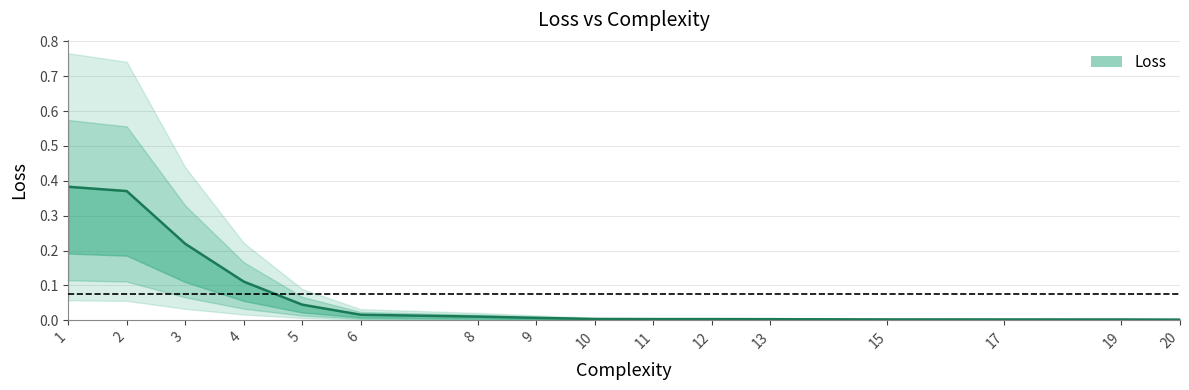

At which category does the chart reach its peak across all series?

1